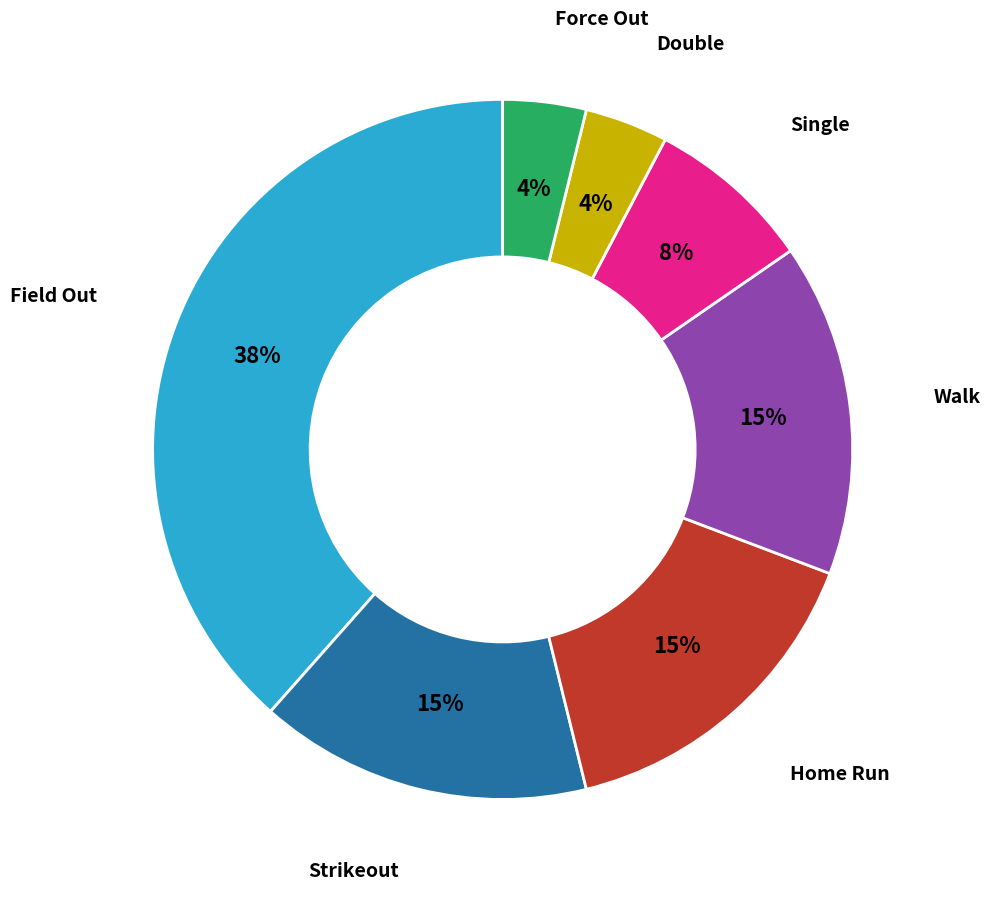

Does any single category account for the majority?

No